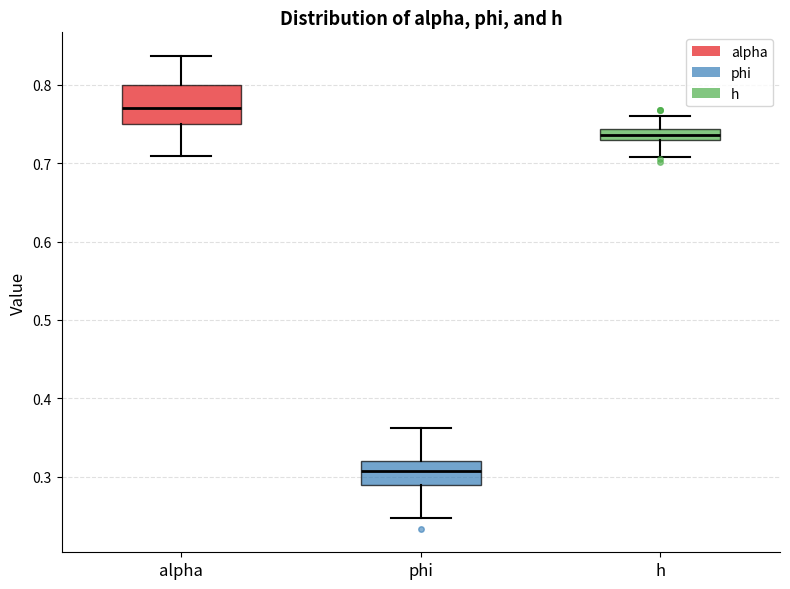

Which box has the lowest median line?

phi